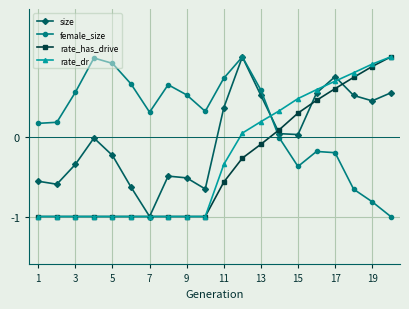

Which series has the largest total across all categories?

female_size